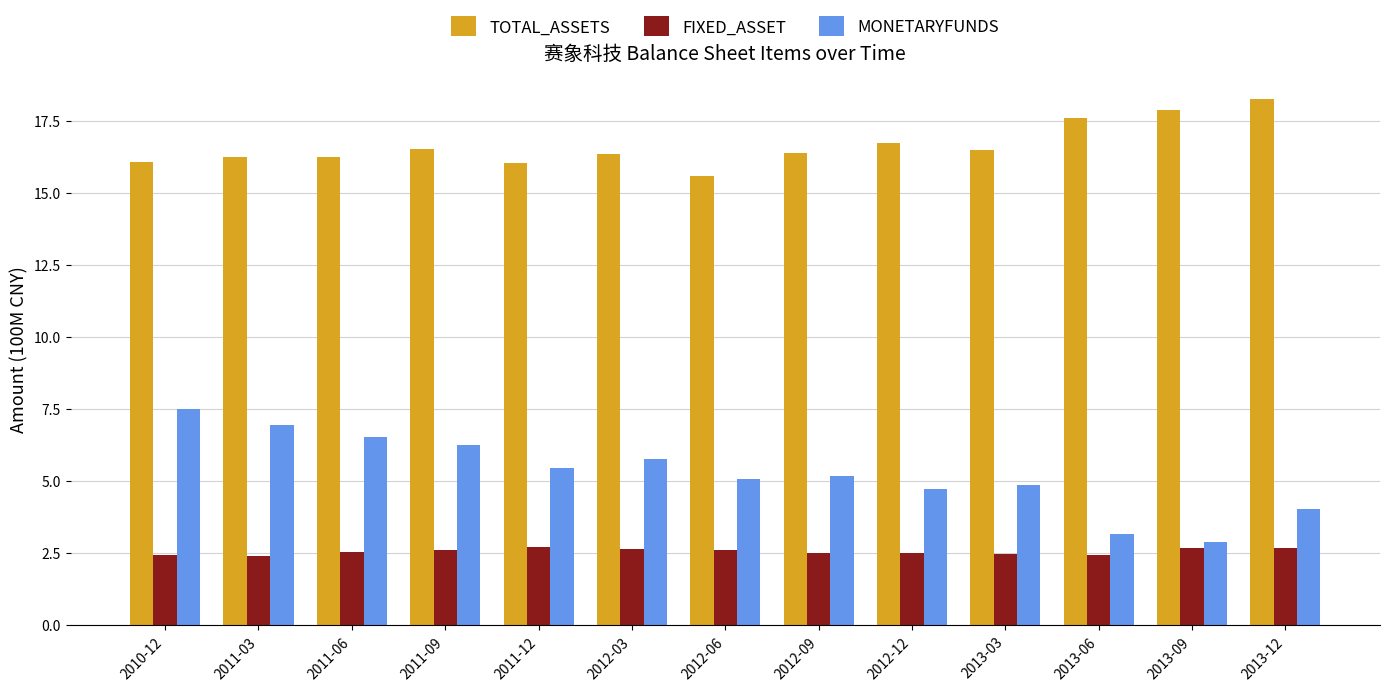

What is the difference between the highest and lowest values at 2013-09?

15.2